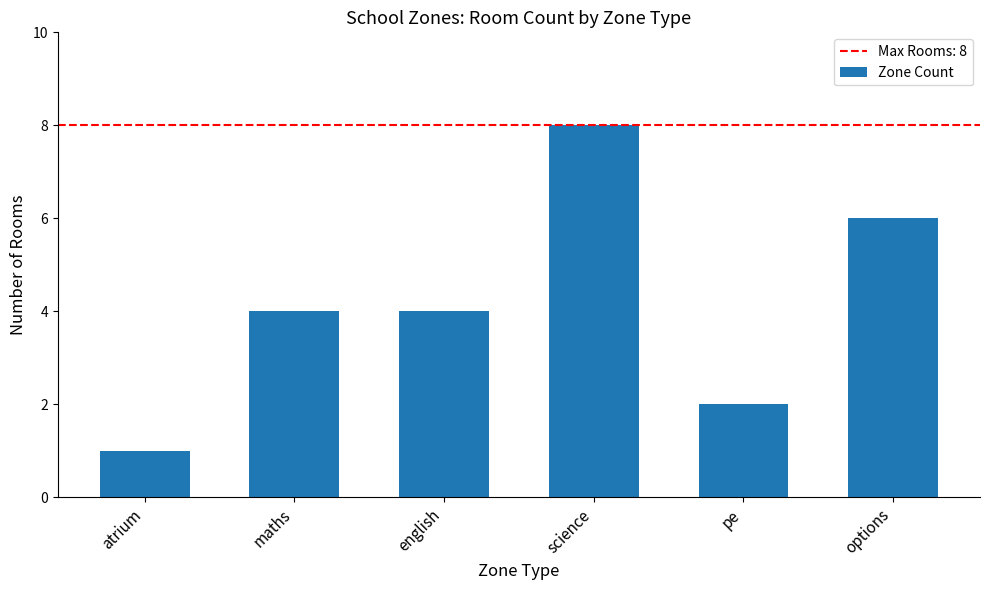

What is the sum of the values at maths and english?

8